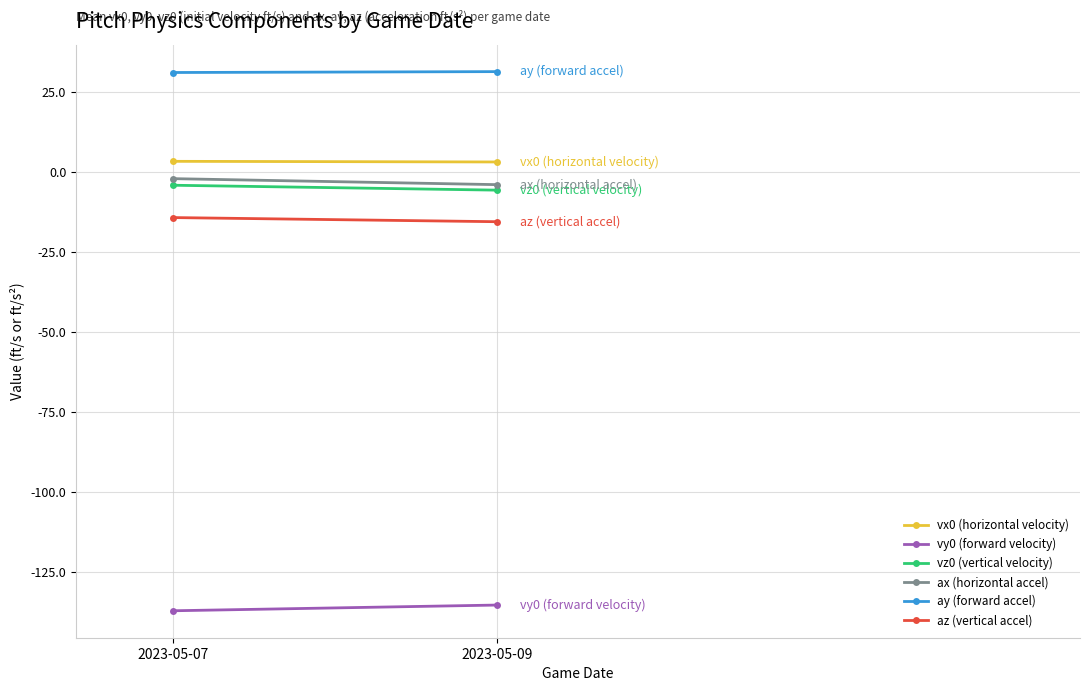

Is it true that ax (horizontal accel) equals -2.7 at 2023-05-07?

False